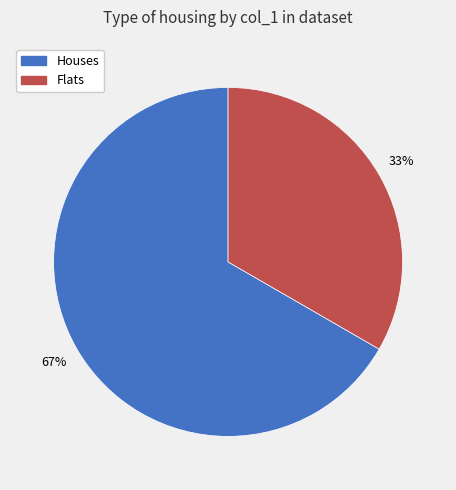

The Flats slice represents 39% of the pie. True or false?

False